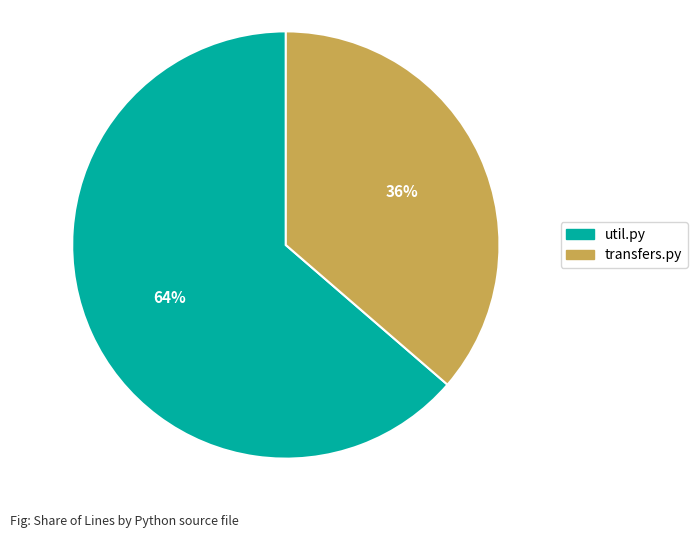

How many slices are in this pie chart?

2